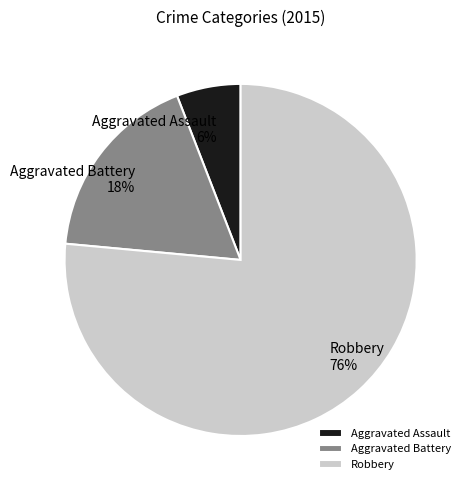

How many segments does this pie chart have?

3